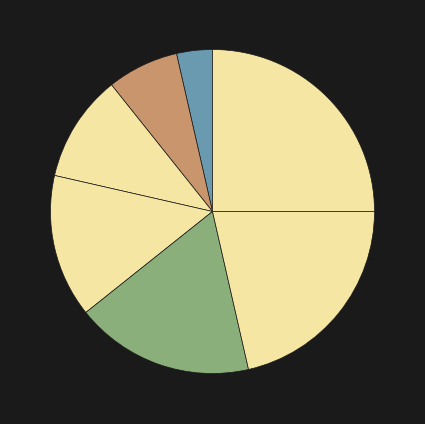

How many segments does this pie chart have?

7